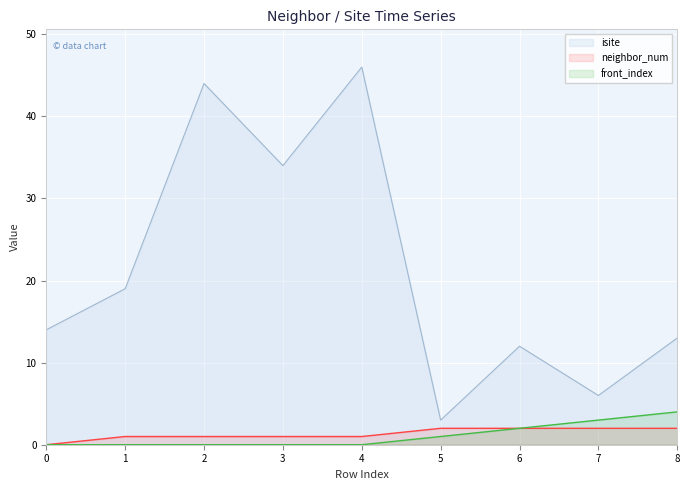

At which label does isite first exceed 14?

1